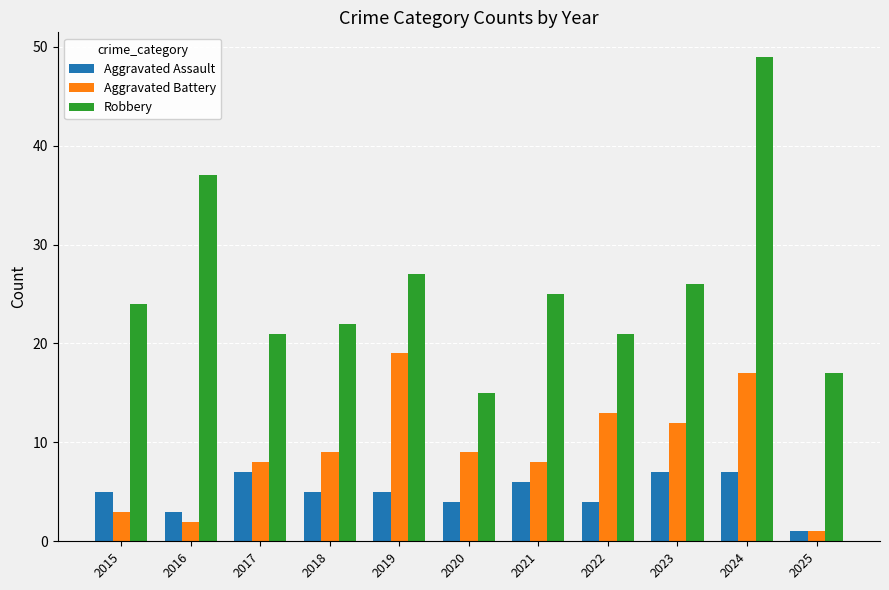

The value of Robbery at 2023 is 26. True or false?

True